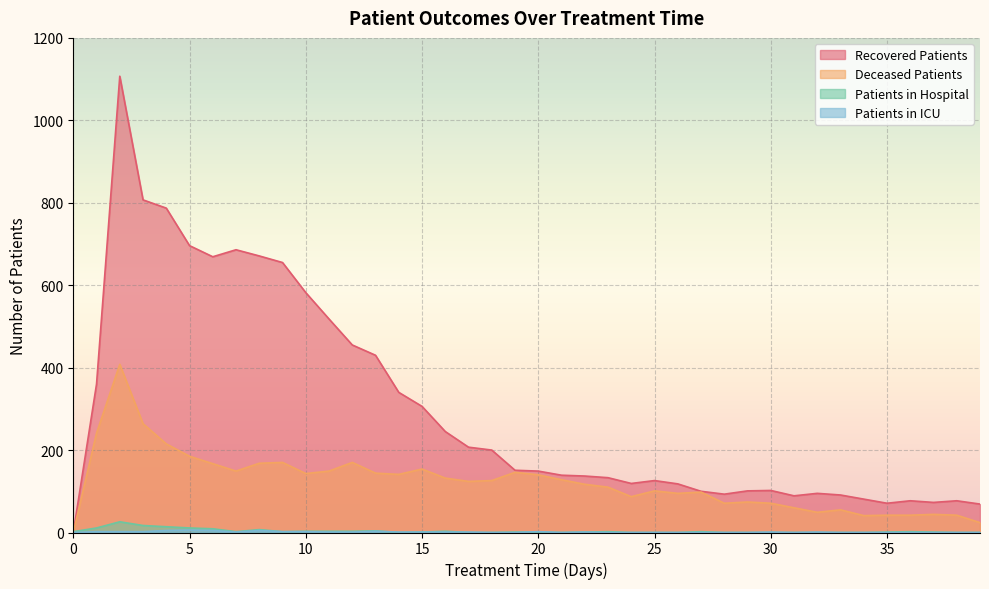

What is the difference between the highest and lowest values at 29?

101